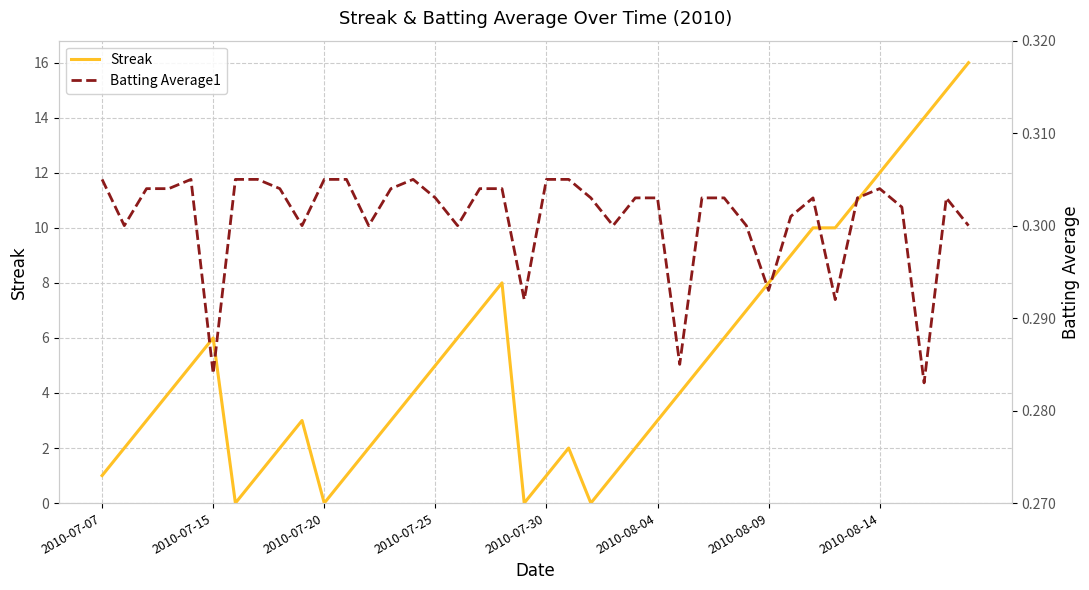

At 27, list the series in order from largest to smallest.

Streak, Batting Average1